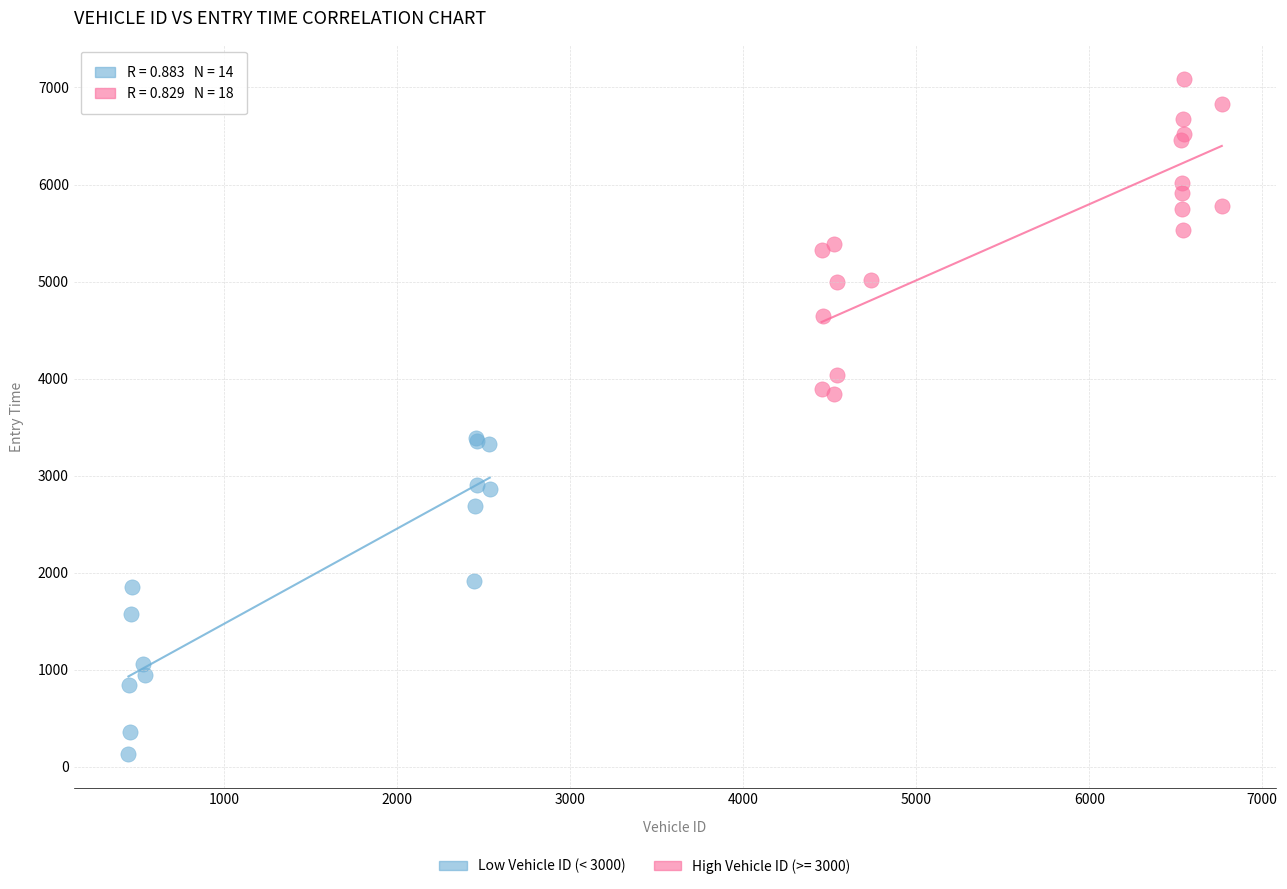

Which series contains the highest Y value?

High Vehicle ID (>= 3000)